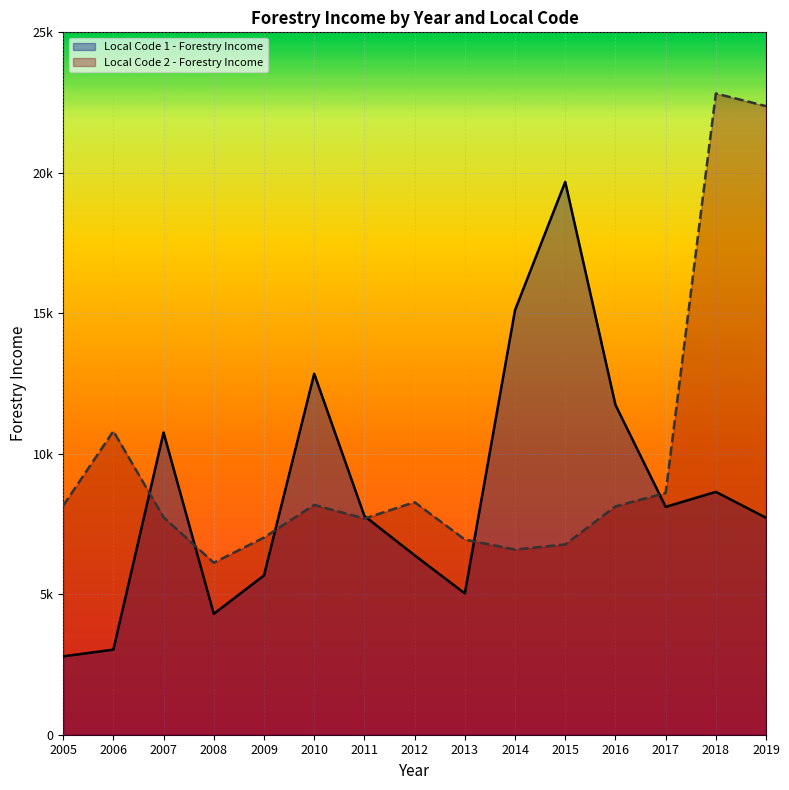

Reading left to right, extract all data points from this chart.

Local Code 1 - Forestry Income: 2790	3028	10757	4302	5670	12849	7786	6387	5030	15113	19677	11741	8110	8644	7721
Local Code 2 - Forestry Income: 8152	10805	7740	6123	7018	8180	7693	8277	6947	6590	6773	8126	8605	22823	22373